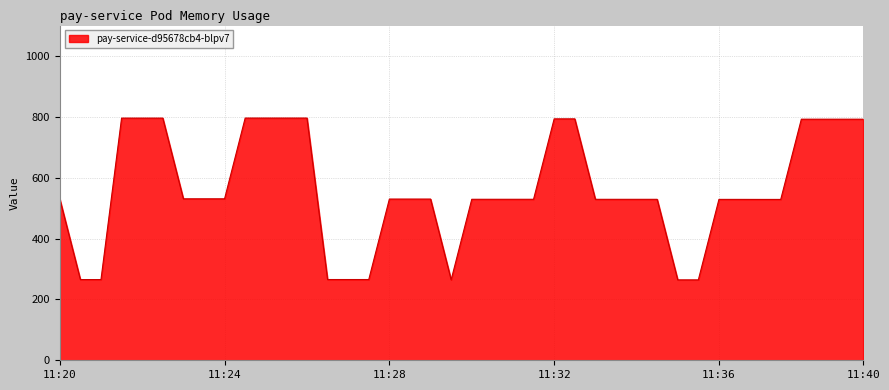

What is the difference between the maximum and minimum values?

531.7